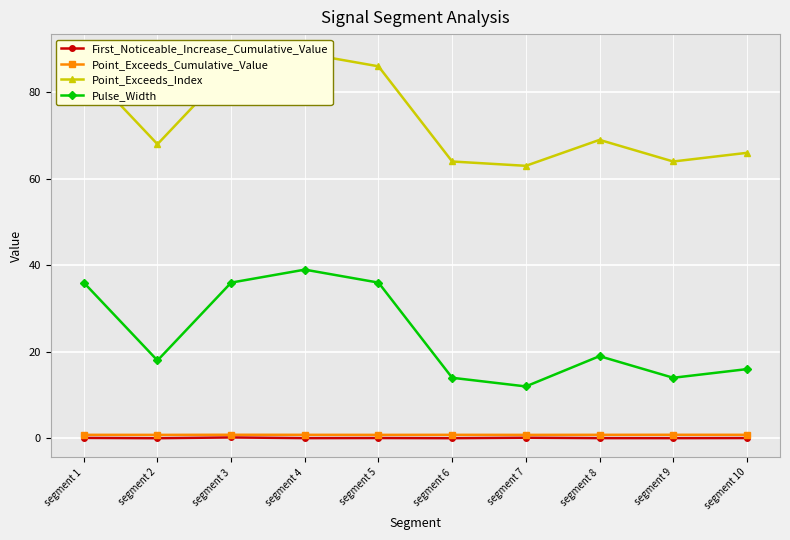

Between segment 1 and segment 10, which series saw the biggest shift?

Point_Exceeds_Index